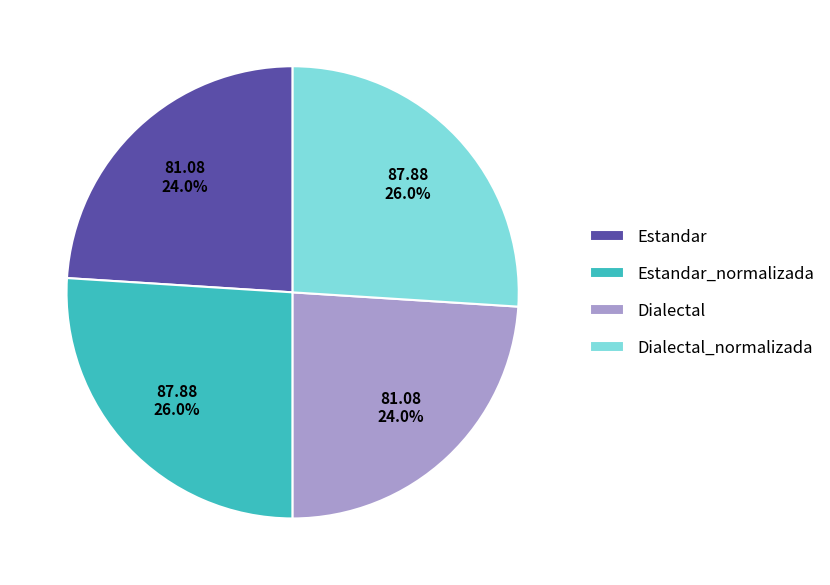

Does any single category account for the majority?

No